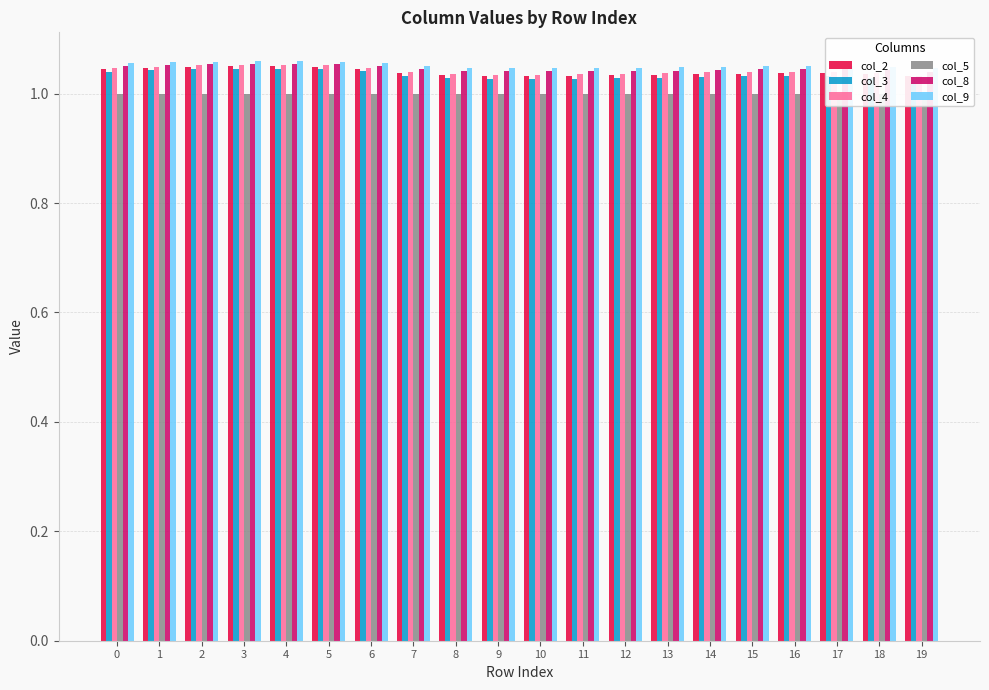

How many bars are there in total?

120